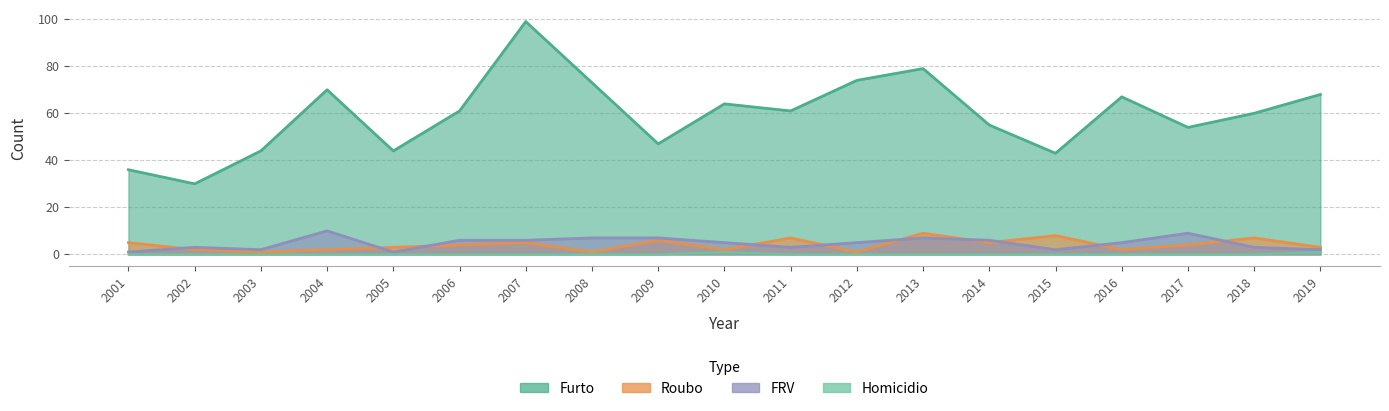

At which category is the sum across all series the highest?

2007